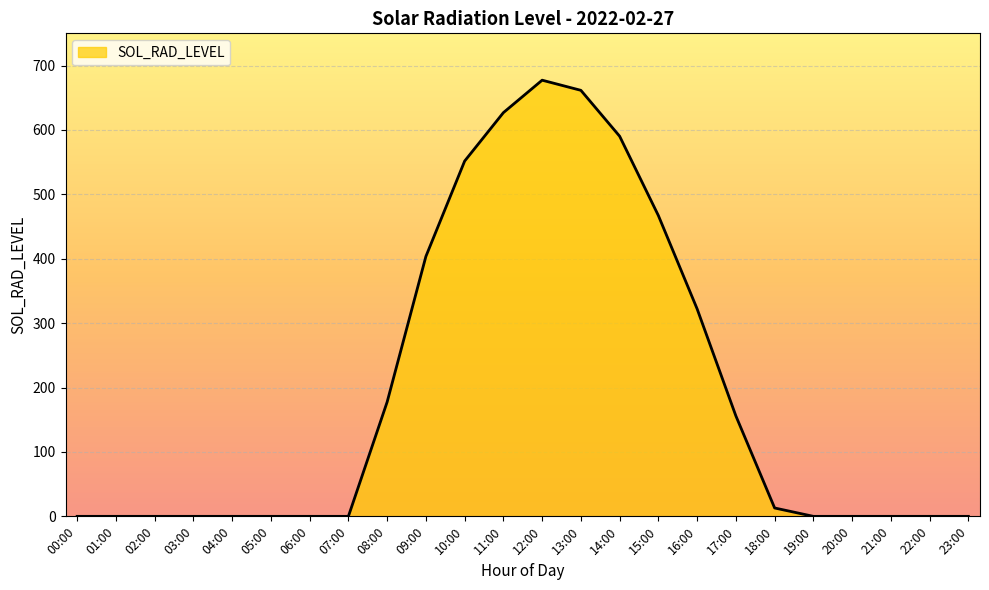

How many lines are shown in the chart?

1